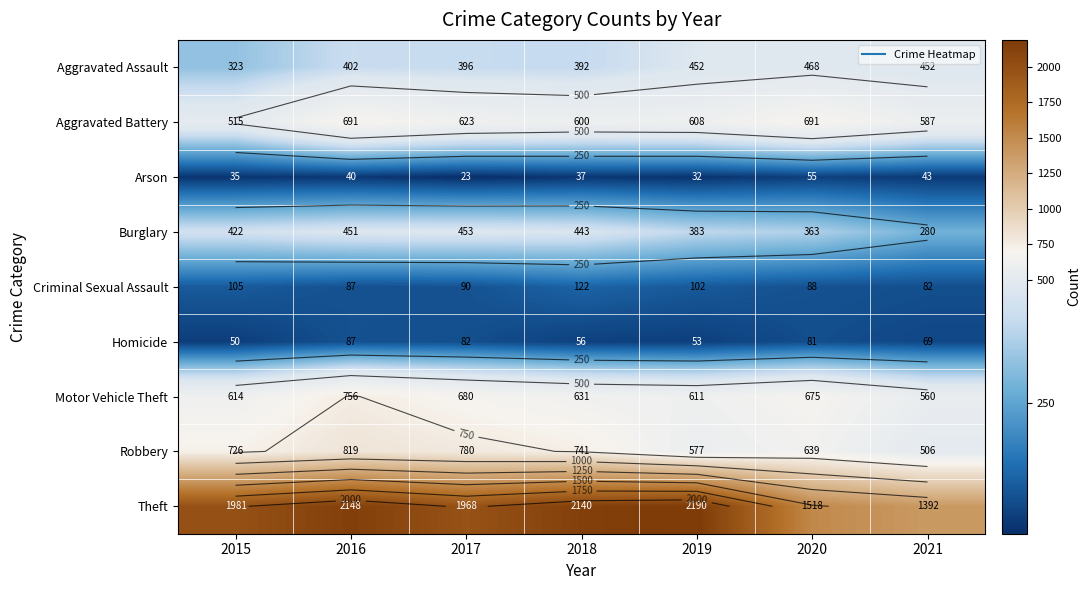

Is the value of Robbery at 2018 greater than the value of Arson at 2018?

Yes